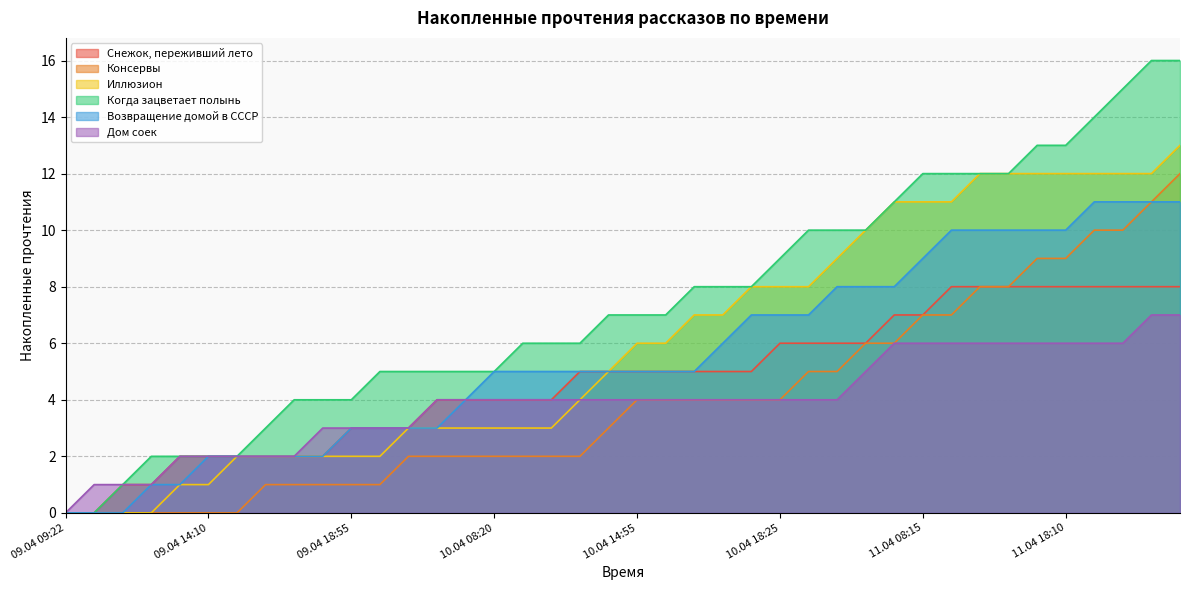

Is the value of Когда зацветает полынь at 09.04 09:22 greater than the value of Снежок, переживший лето at 10.04 08:20?

No